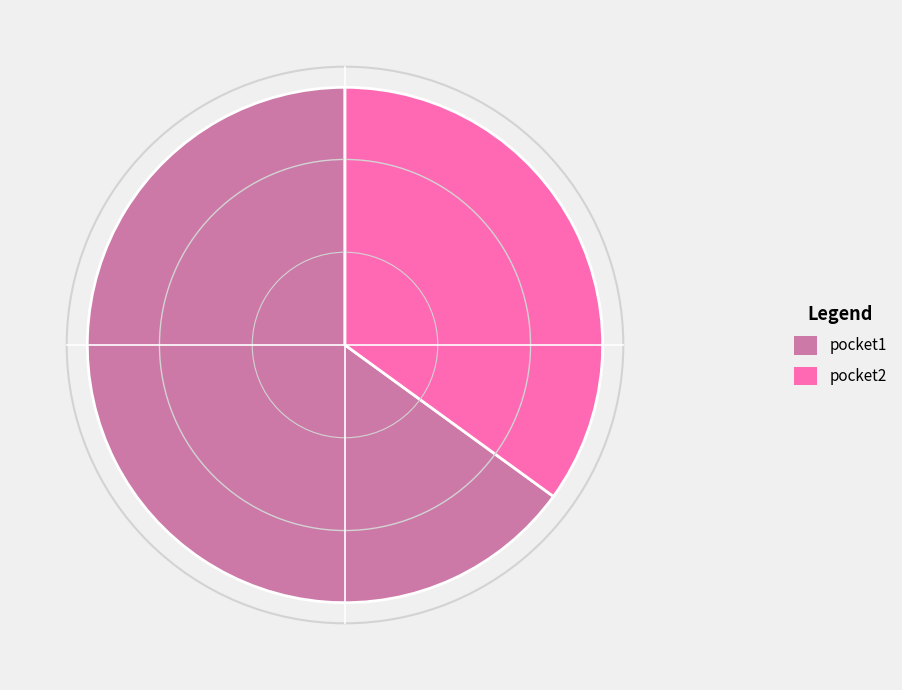

Which slice is the smallest?

pocket2